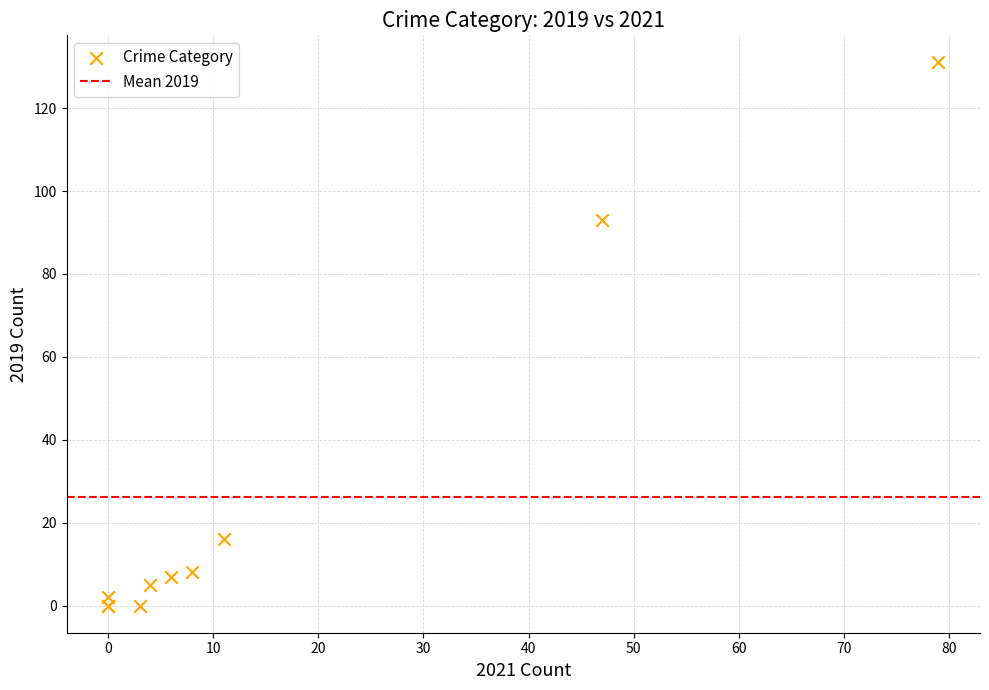

What Y value in the scatter plot is closest to 65?

93